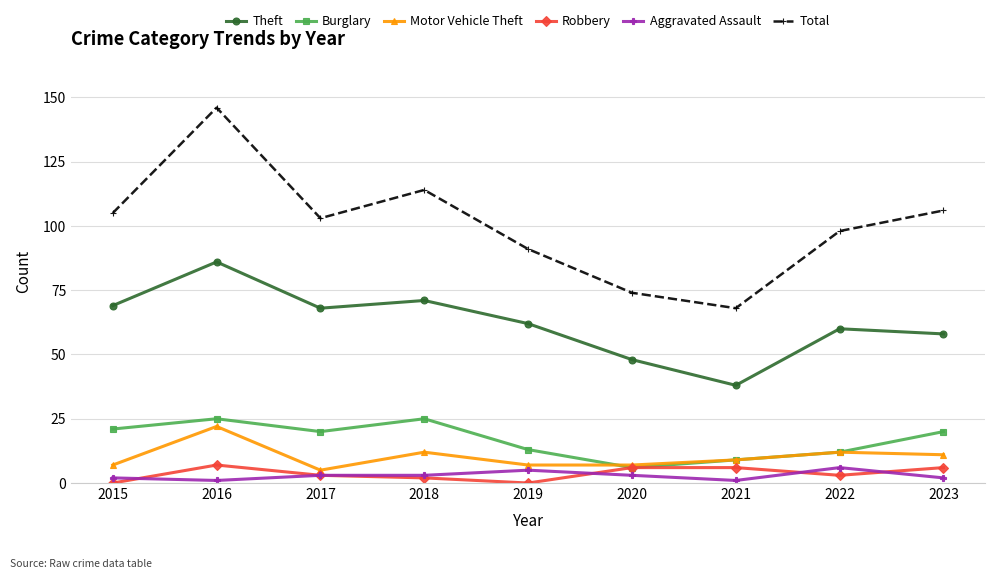

At which category is the sum across all series the highest?

2016